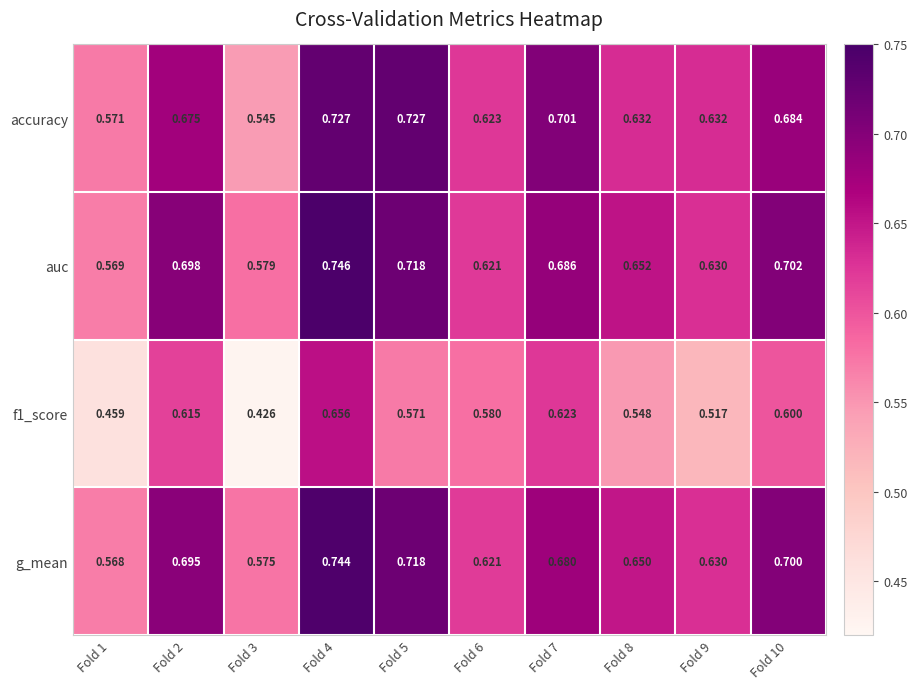

How many distinct data groups are displayed?

4